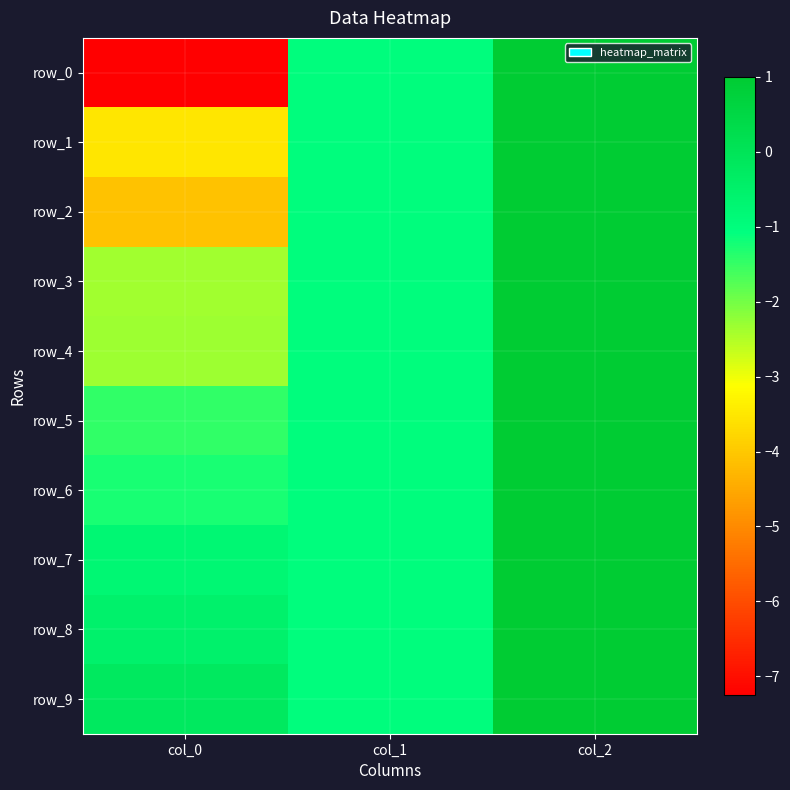

What is the difference between the second highest and minimum values in the row_5 series?

0.5